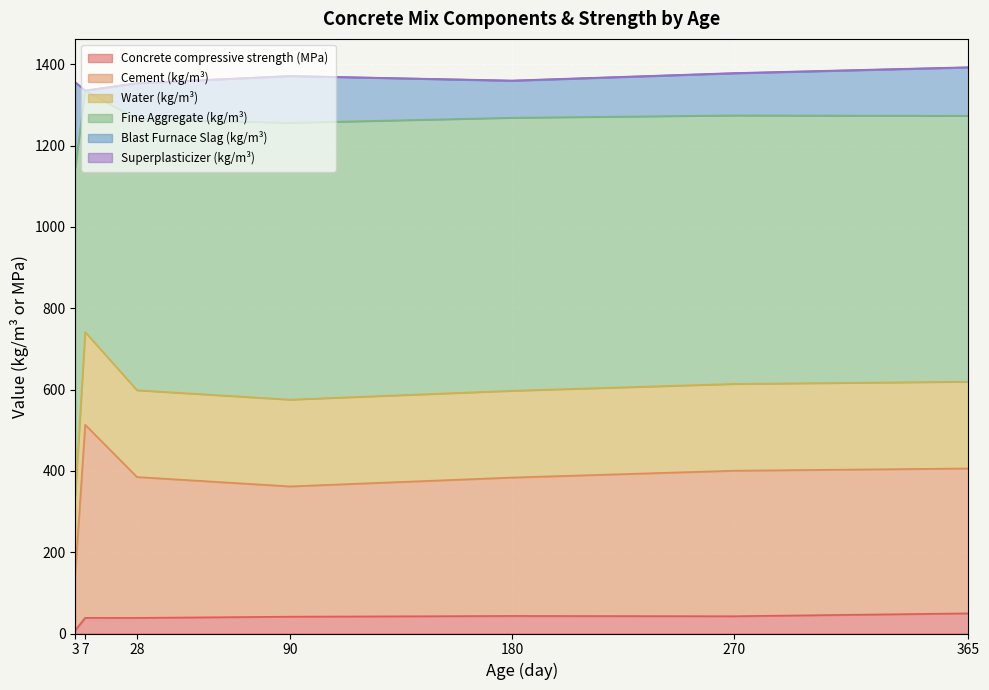

The Concrete compressive strength (MPa) series shows 41.4 at 90. True or false?

True